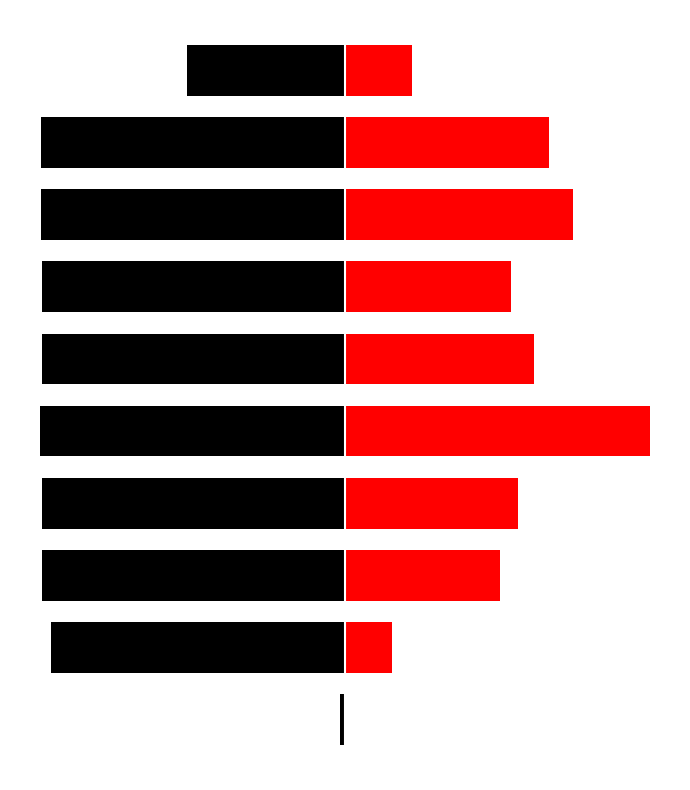

Reading right to left, what are all the values shown in this chart?

238U/234U: -51.9	-99.7	-99.9	-99.5	-99.5	-100.0	-99.4	-99.4	-96.6	-1.6
238U/236U: 21.9	67.0	74.9	54.6	62.1	100.0	56.8	50.9	15.5	0.0